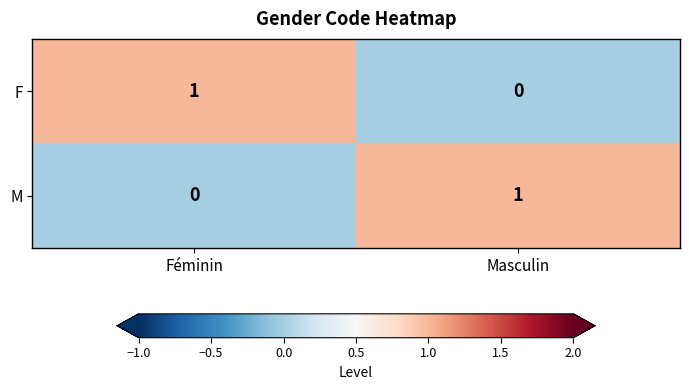

The F series shows 1 at Féminin. True or false?

True